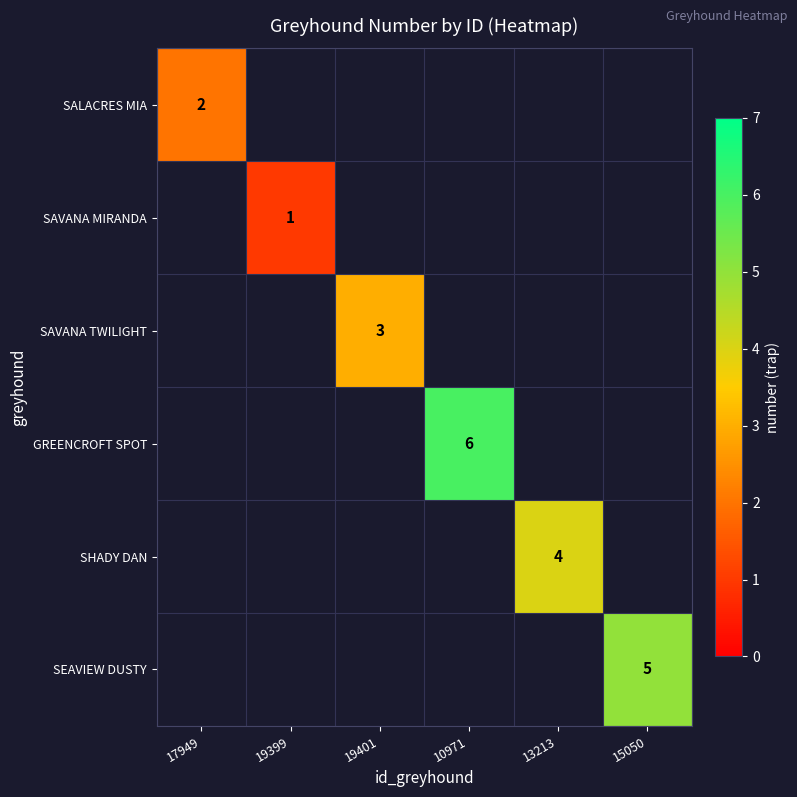

Is it true that SEAVIEW DUSTY equals 3 at 15050?

False